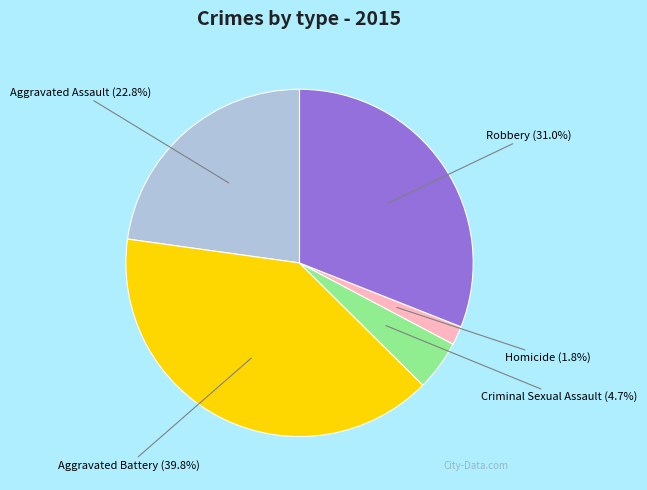

Count the number of slices in the pie.

5